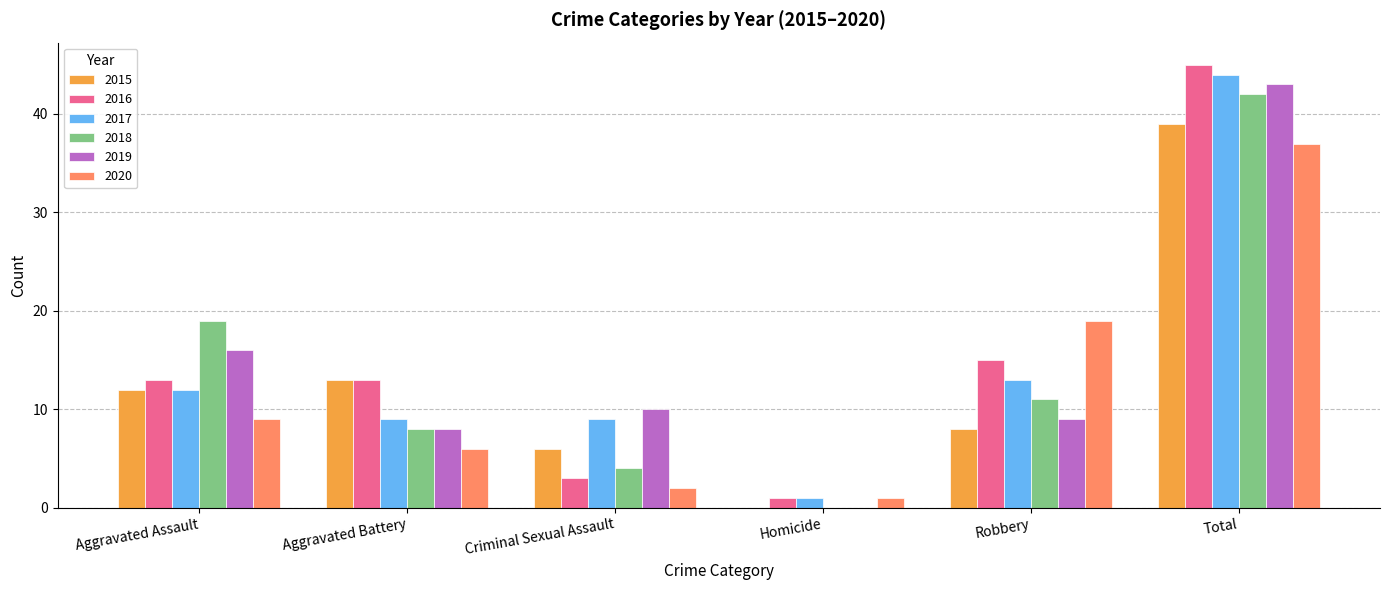

How many groups of bars are there?

6